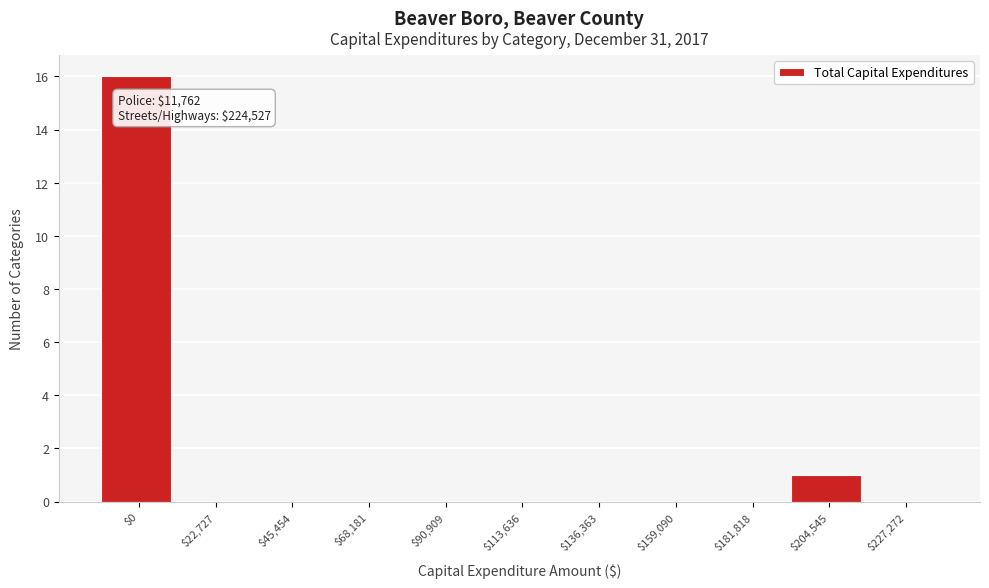

At which category does the chart reach its peak across all series?

$0